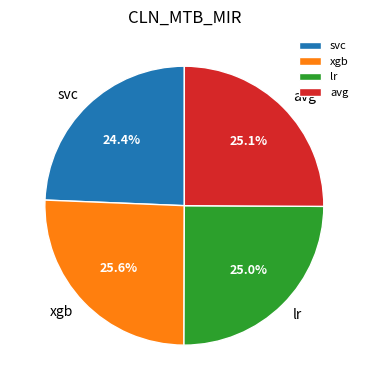

To the nearest percent, what is the difference between the largest and smallest slice percentages?

1%